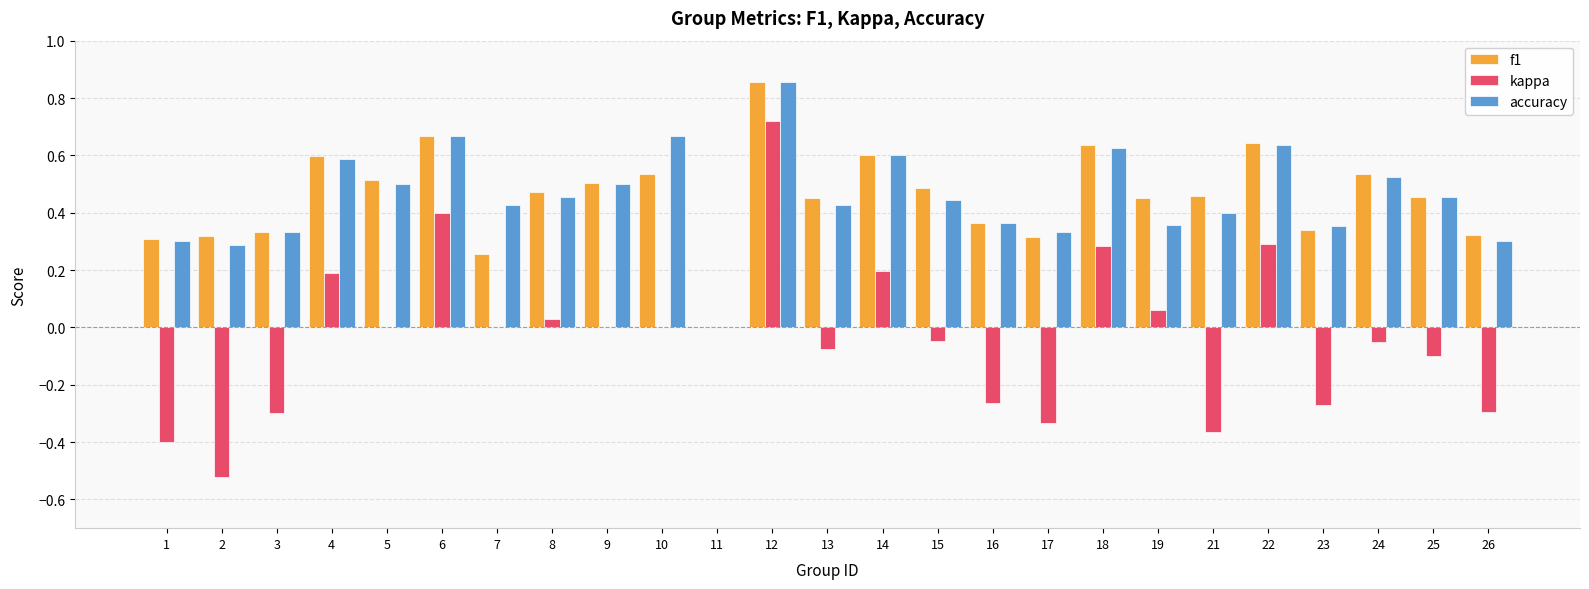

Which series changed the most between 9 and 23?

kappa